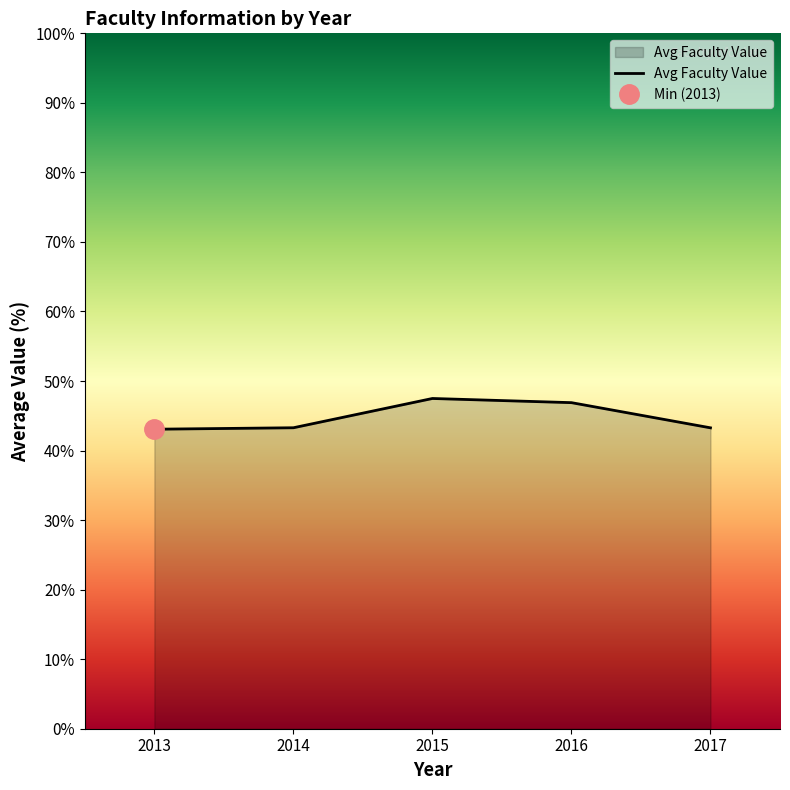

True or false: Avg Faculty Value has a value of 46.9 at 2016.

True